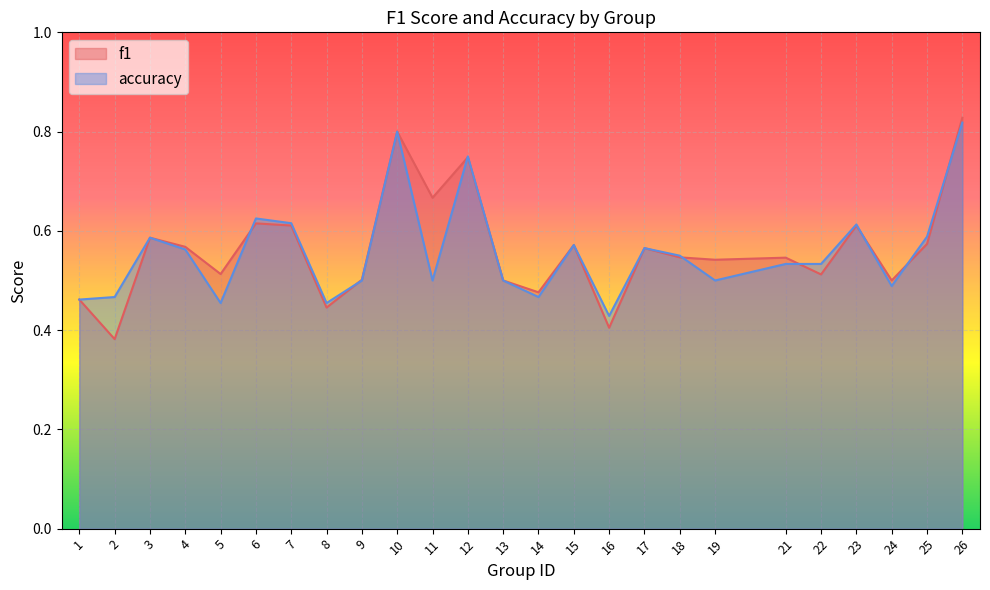

Reading left to right, list all the values displayed in this chart.

f1: 0.5	0.4	0.6	0.6	0.5	0.6	0.6	0.4	0.5	0.8	0.7	0.7	0.5	0.5	0.6	0.4	0.6	0.5	0.5	0.5	0.5	0.6	0.5	0.6	0.8
accuracy: 0.5	0.5	0.6	0.6	0.5	0.6	0.6	0.5	0.5	0.8	0.5	0.8	0.5	0.5	0.6	0.4	0.6	0.6	0.5	0.5	0.5	0.6	0.5	0.6	0.8